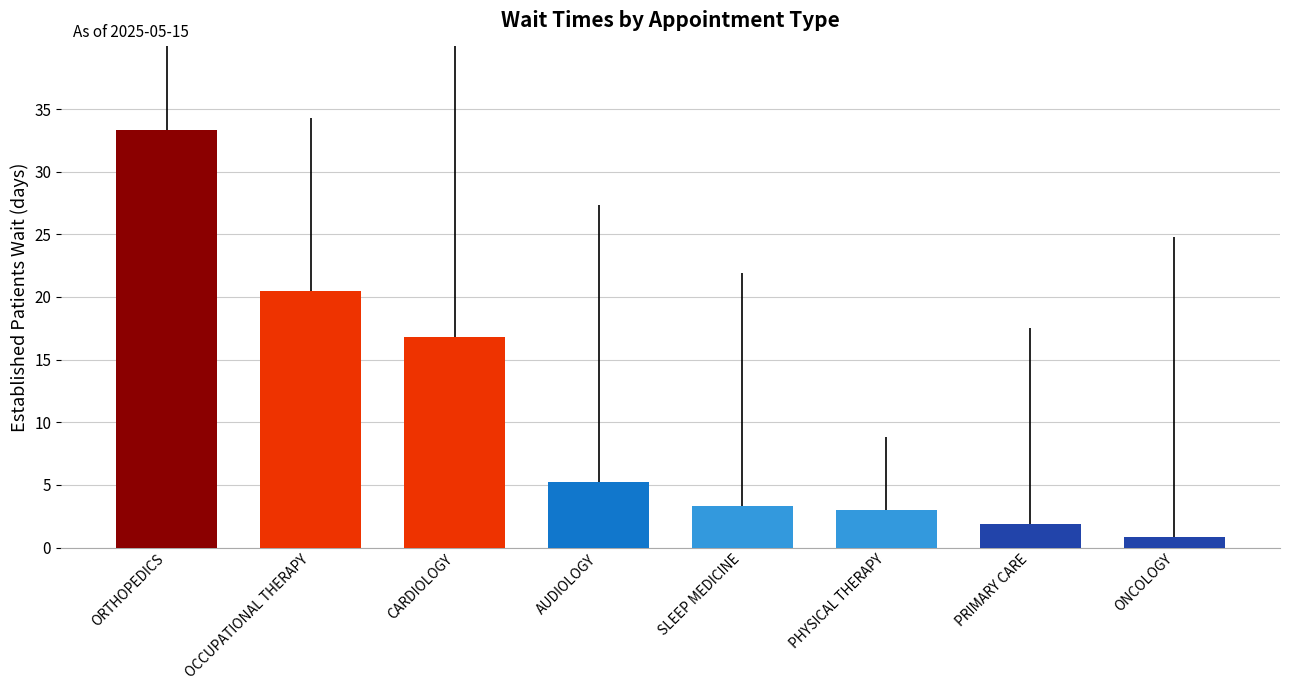

Which category has the highest value across all series?

ORTHOPEDICS